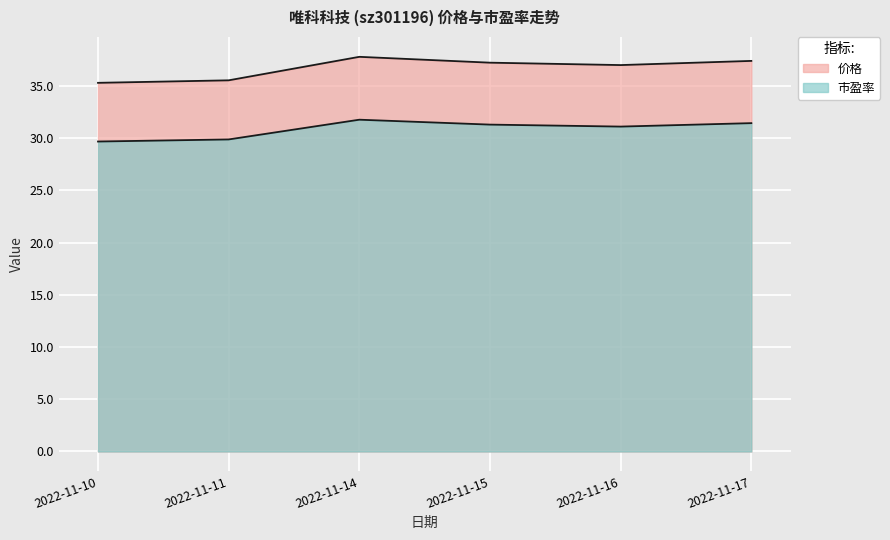

Reading right to left, what are all the values shown in this chart?

价格: 37.4	37.0	37.2	37.8	35.5	35.3
市盈率: 31.4	31.1	31.3	31.8	29.9	29.7